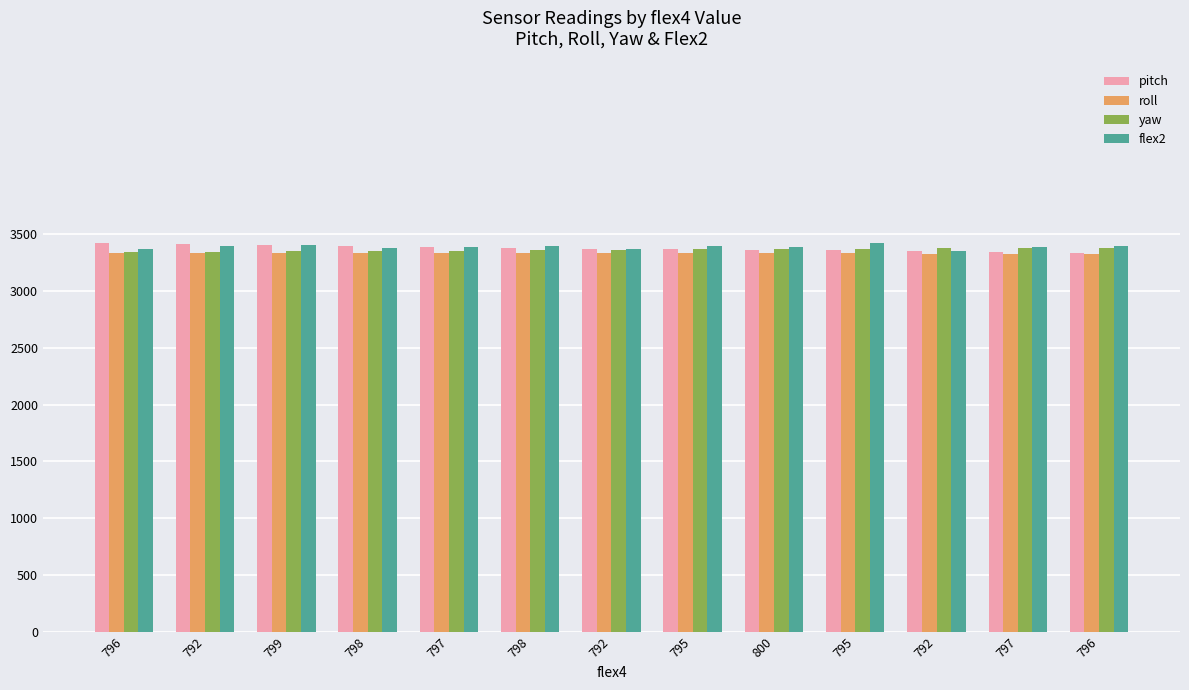

What are all the series names shown in the legend?

pitch, roll, yaw, flex2